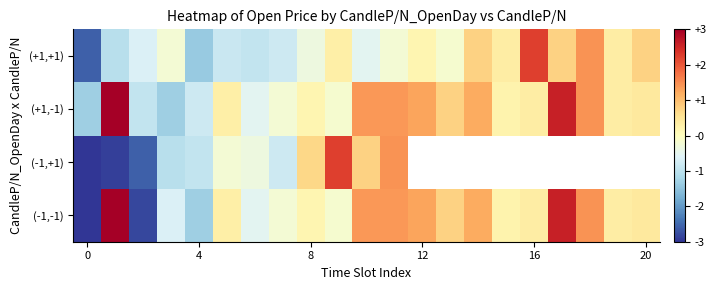

True or false: (-1,-1) has a value of 0.7 at 12.

False